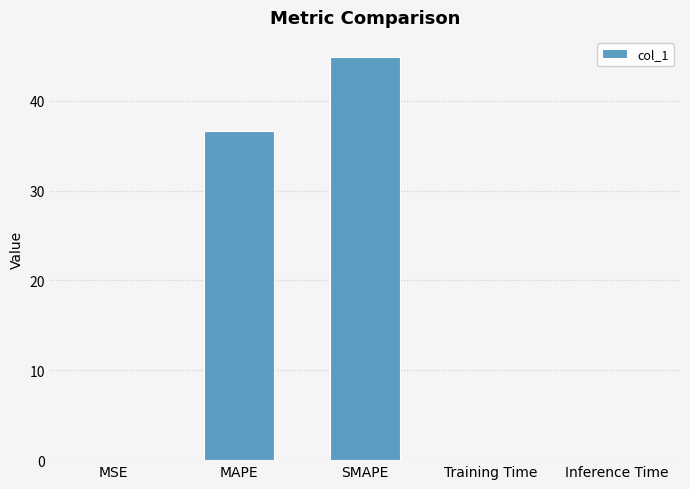

The value at MSE is 0.0. True or false?

True